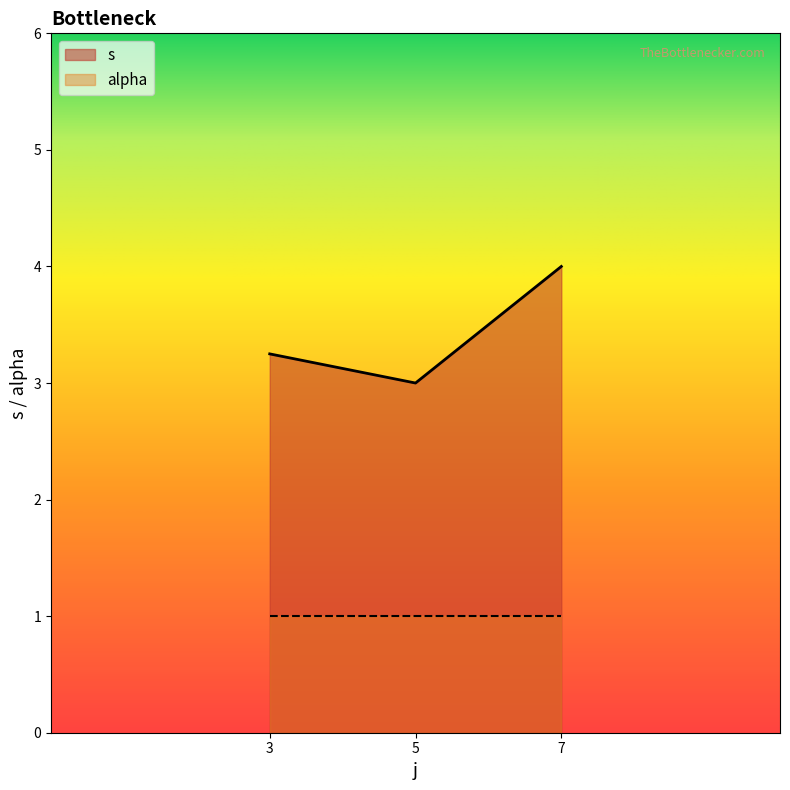

Which label corresponds to the largest value in the chart?

7